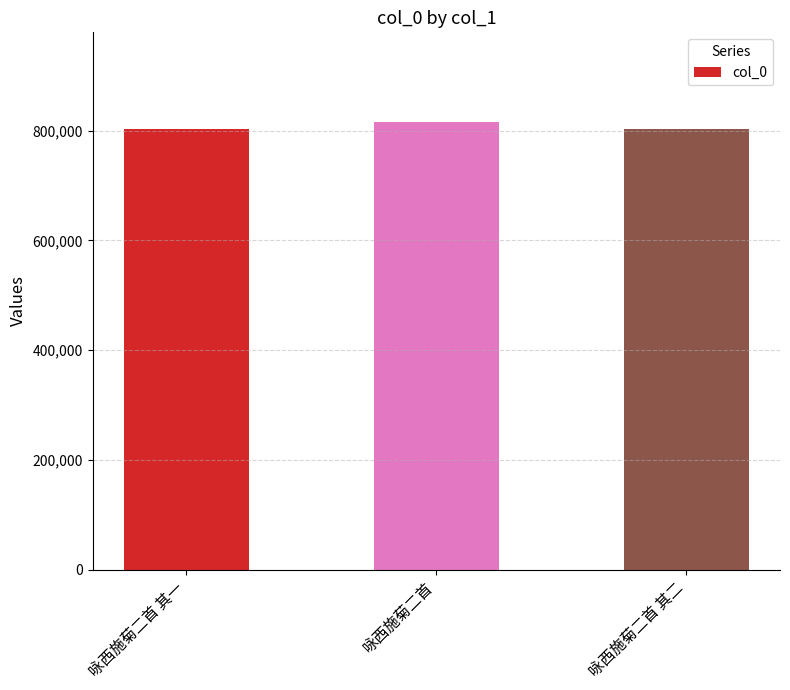

What is the ratio of the value at 咏西施菊二首 to the value at 咏西施菊二首 其二?

1.0